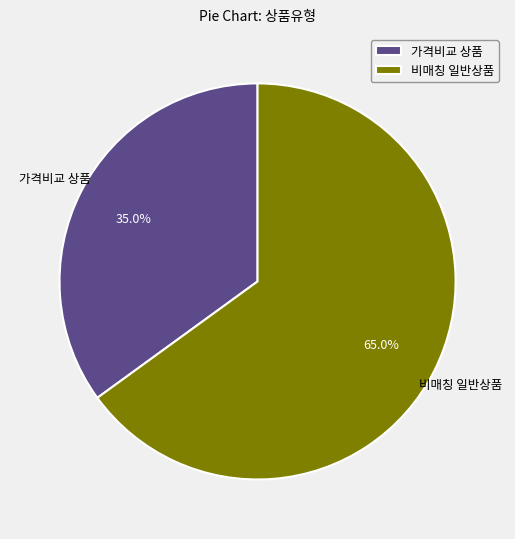

Count the number of slices in the pie.

2